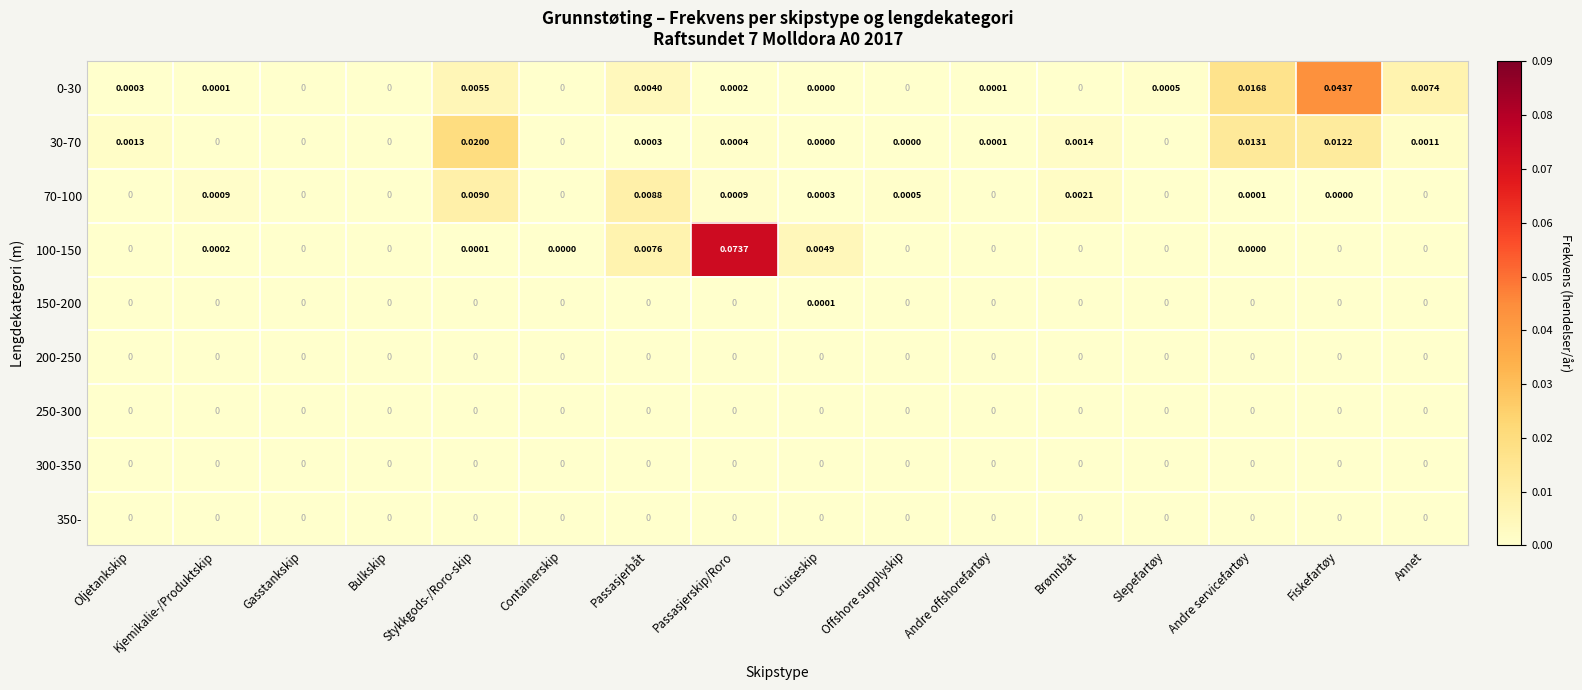

At which category does the chart reach its peak across all series?

Passasjerskip/Roro